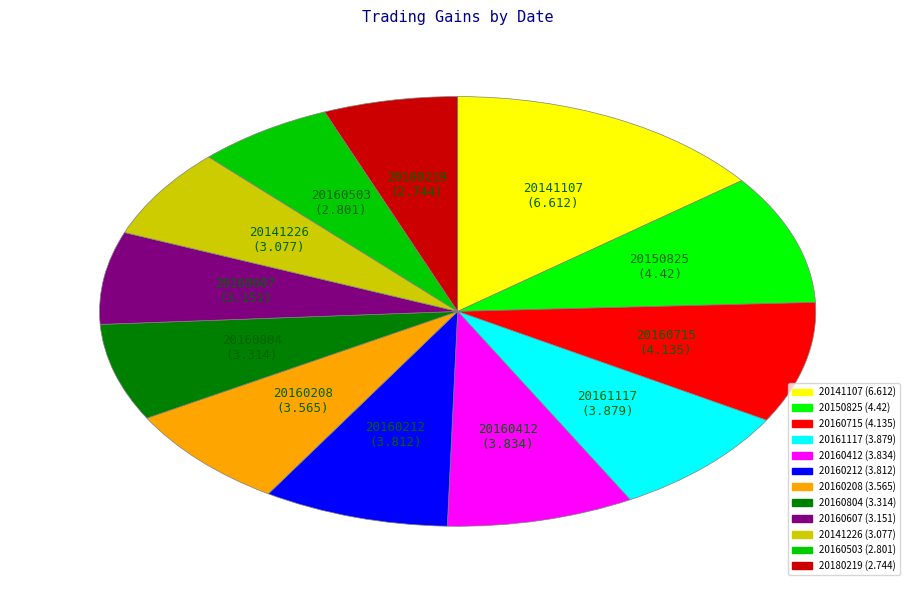

Combined, do 20160503 and 20160208 account for over 50%?

No